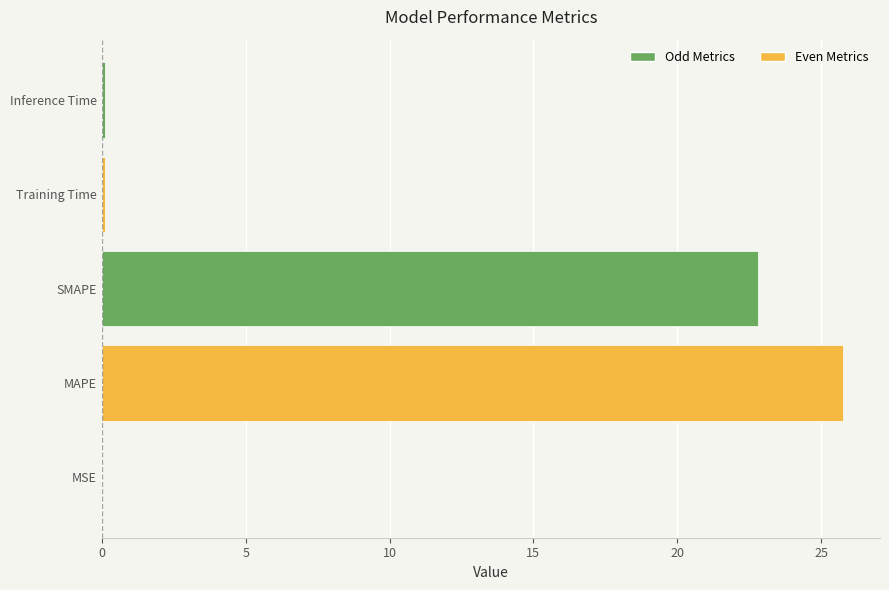

The value at MSE is 0.0. True or false?

True